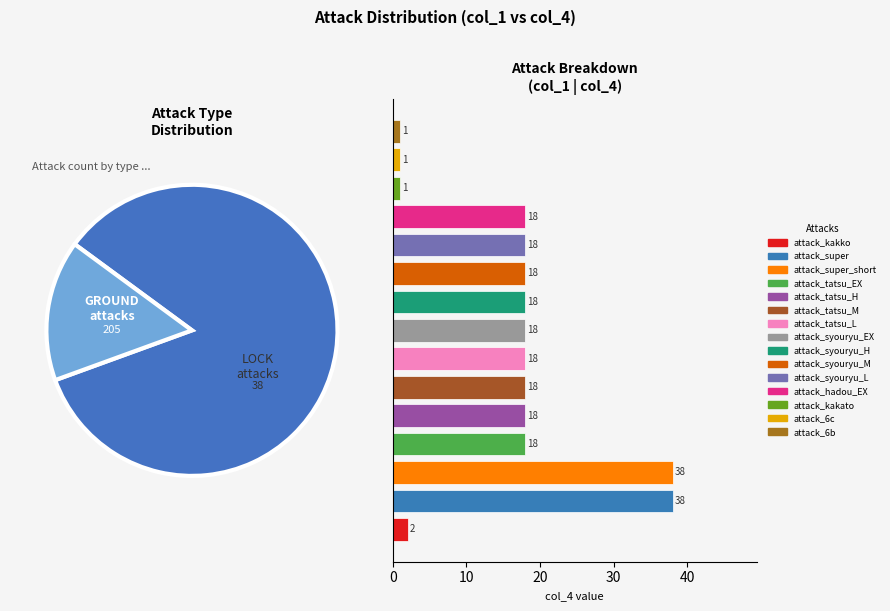

Does attack_kakato represent more than half of the total?

No